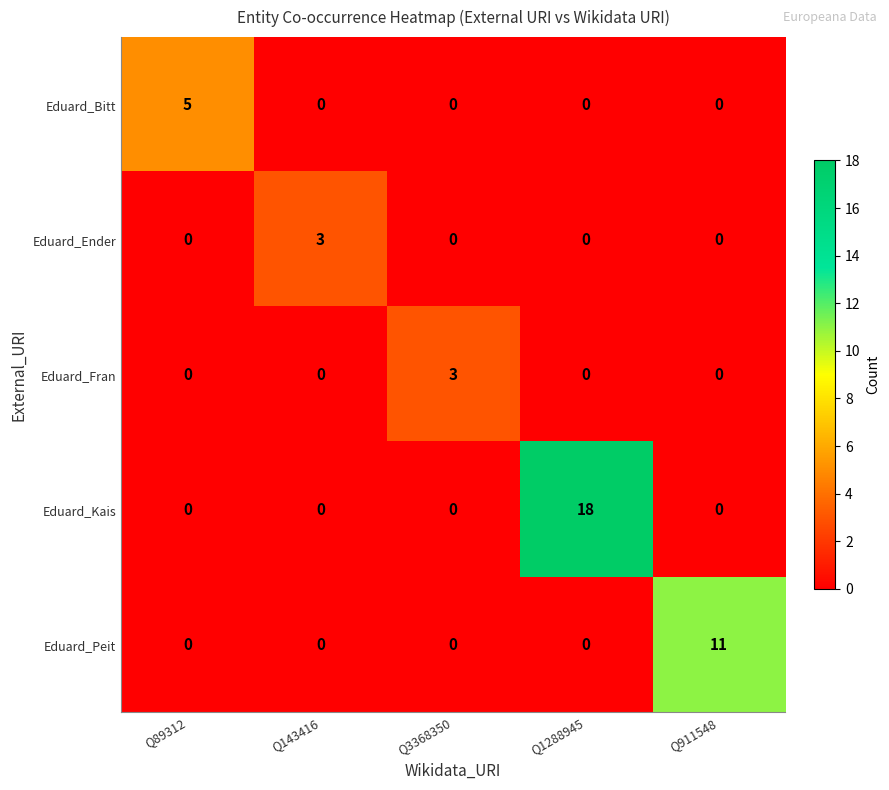

What is the greatest value displayed?

18